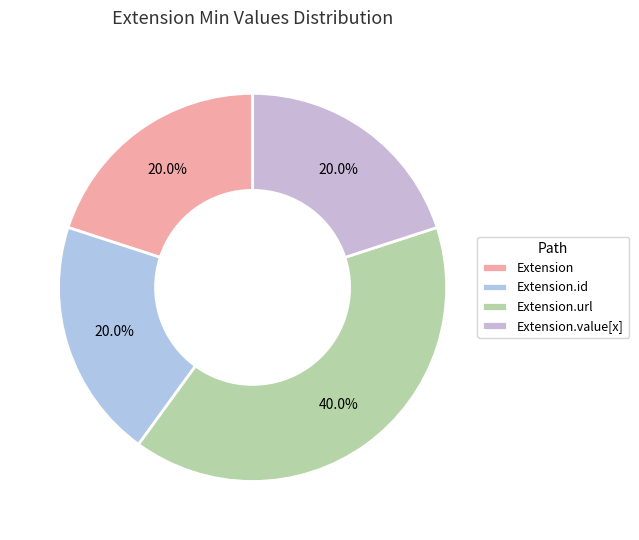

To the nearest percent, what is the average slice percentage?

25%